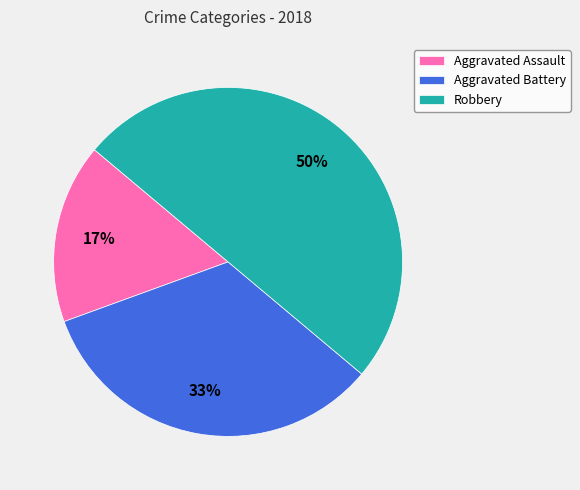

The Aggravated Assault slice represents 17% of the pie. True or false?

True